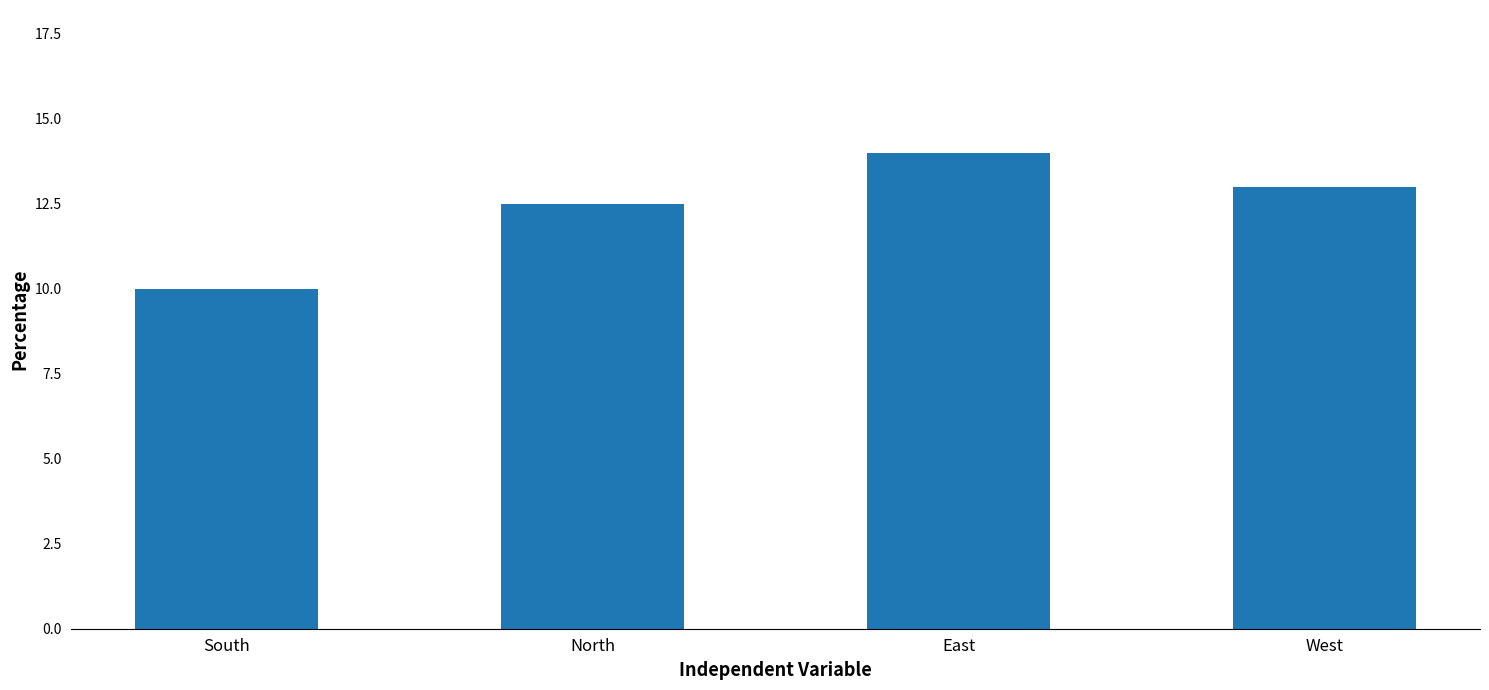

Where does the data first go above 13?

East